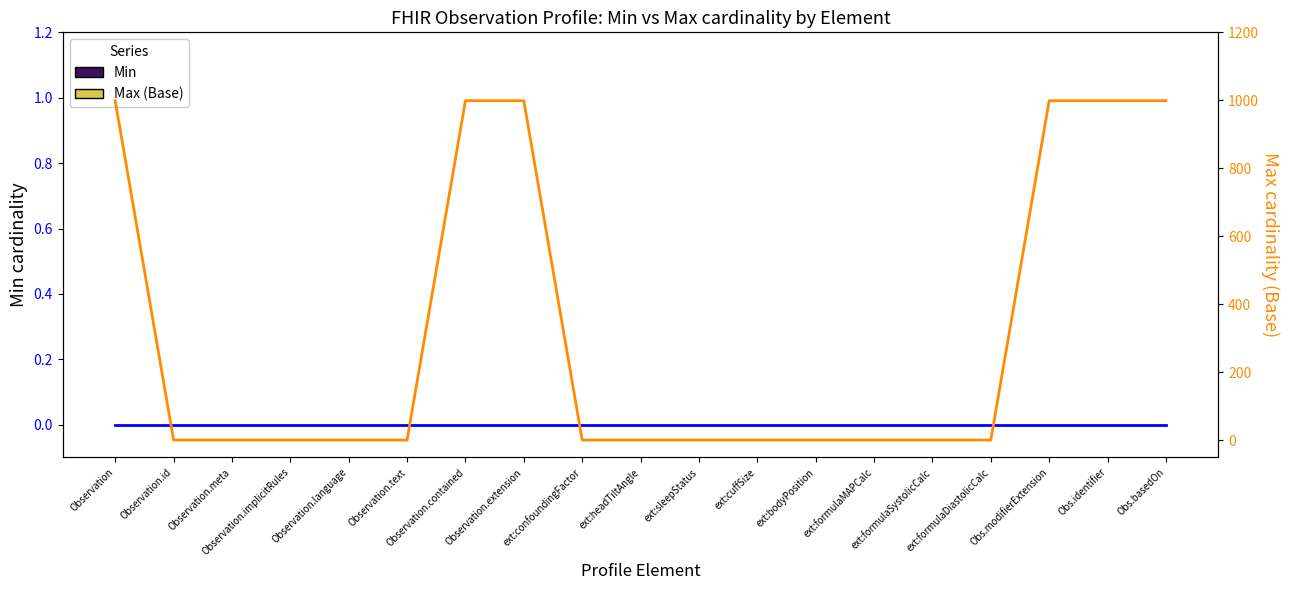

The Max (Base) series shows 1 at ext:cuffSize. True or false?

False